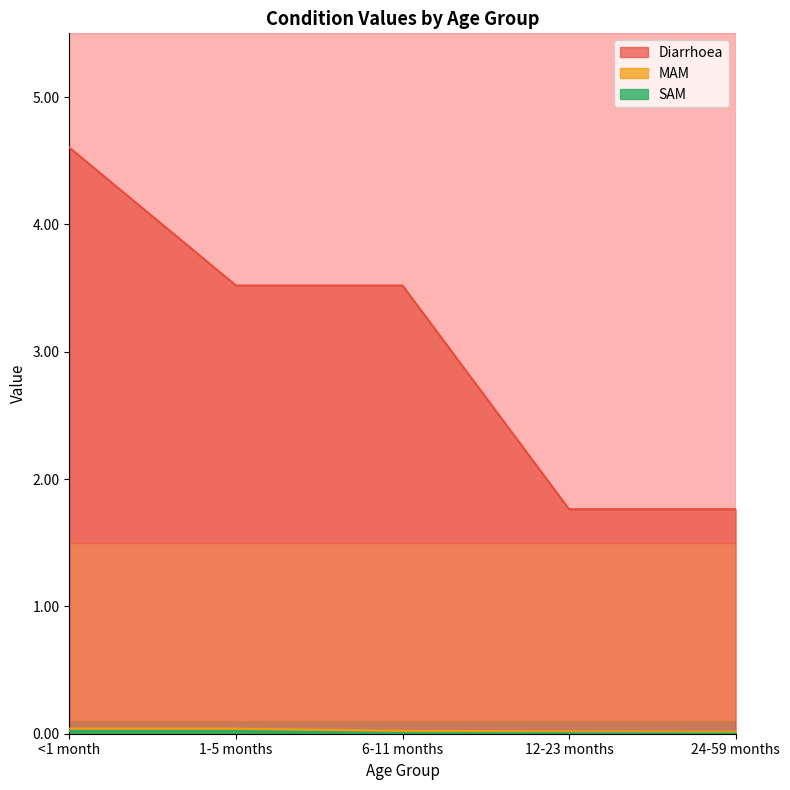

What is the value of the Diarrhoea point at the 2nd from the left?

3.5